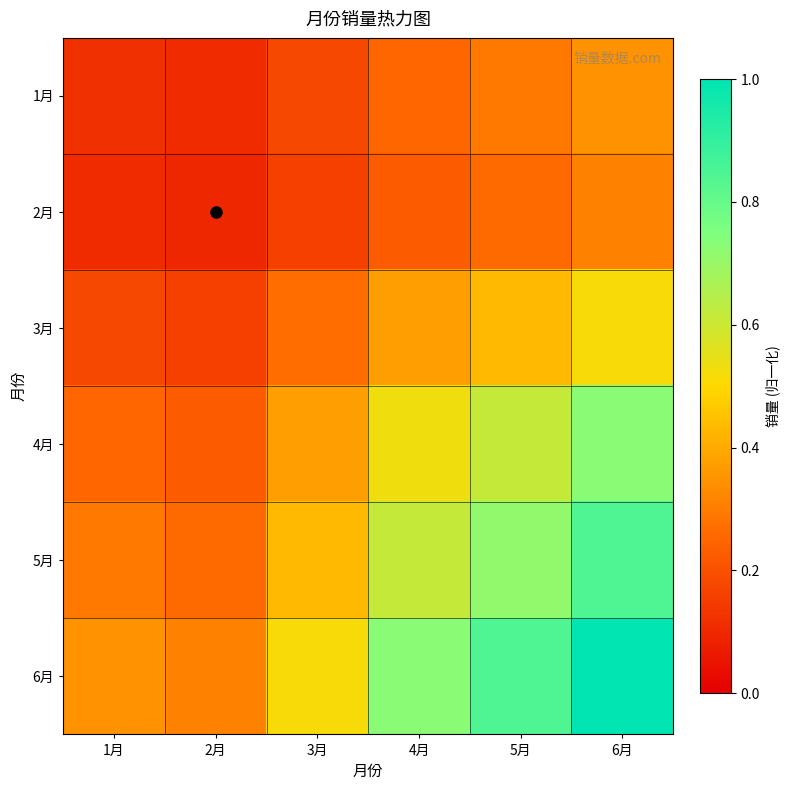

Reading left to right, what are all the values shown in this chart?

1月: 1月=0.1	2月=0.1	3月=0.2	4月=0.3	5月=0.3	6月=0.3
2月: 1月=0.1	2月=0.1	3月=0.2	4月=0.2	5月=0.3	6月=0.3
3月: 1月=0.2	2月=0.2	3月=0.3	4月=0.4	5月=0.4	6月=0.5
4月: 1月=0.3	2月=0.2	3月=0.4	4月=0.5	5月=0.6	6月=0.7
5月: 1月=0.3	2月=0.3	3月=0.4	4月=0.6	5月=0.7	6月=0.8
6月: 1月=0.3	2月=0.3	3月=0.5	4月=0.7	5月=0.8	6月=1.0